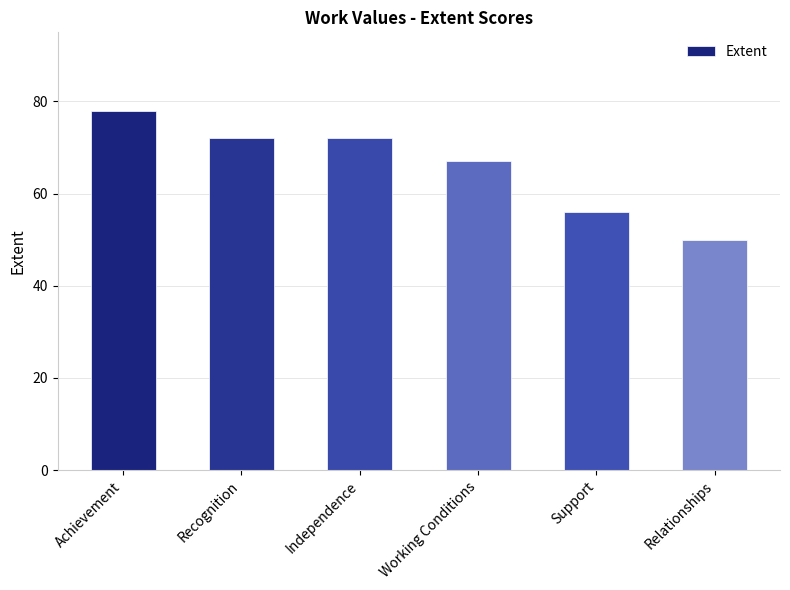

What is the label of the 2nd bar from the right?

Support